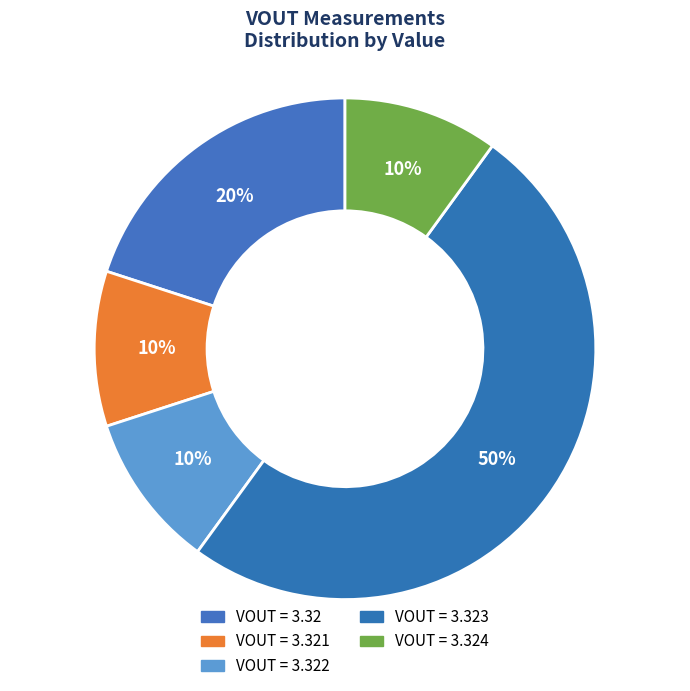

How many slices are in this pie chart?

5